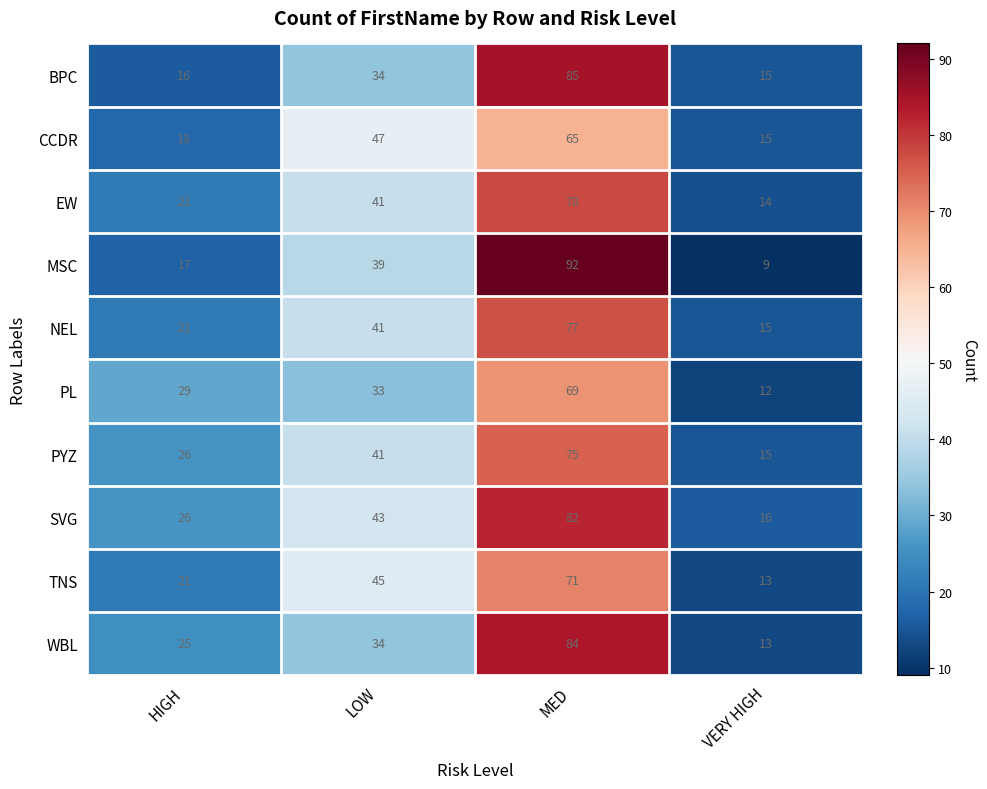

At which category does the chart reach its peak across all series?

MED